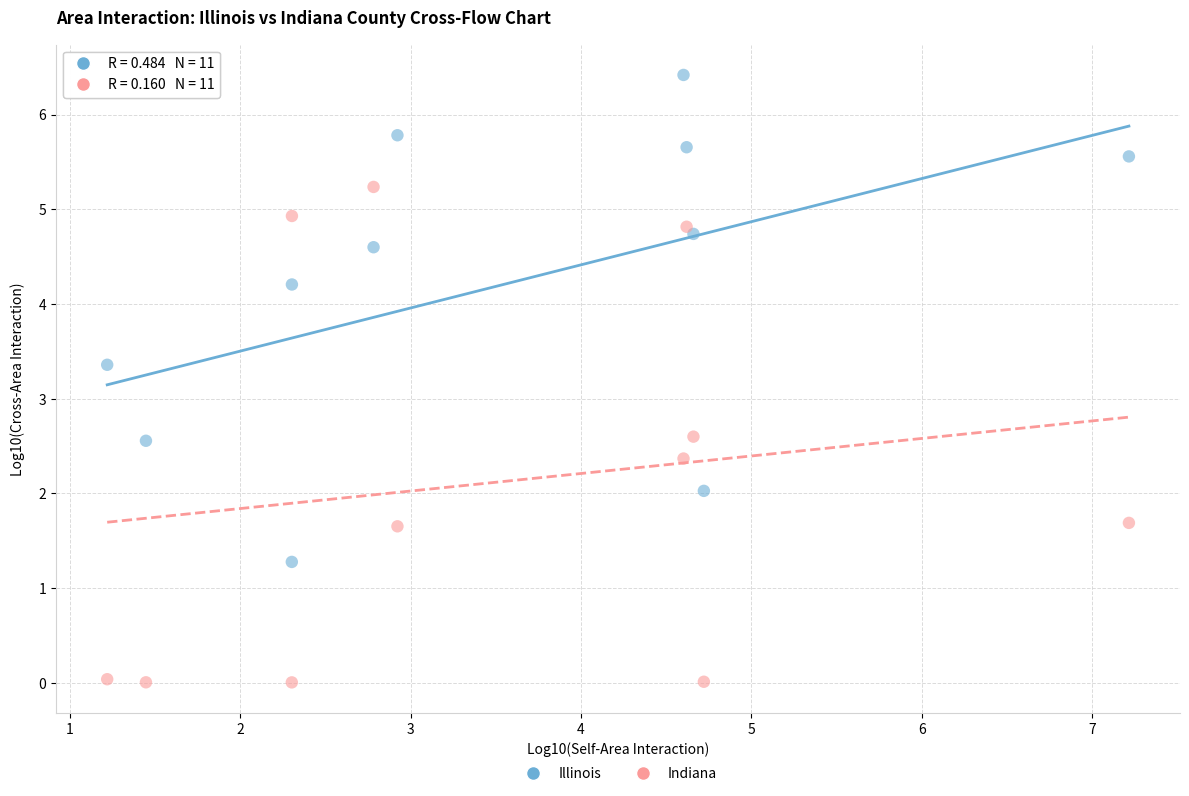

Across all data points, what is the range of Y values (max minus min)?

6.4